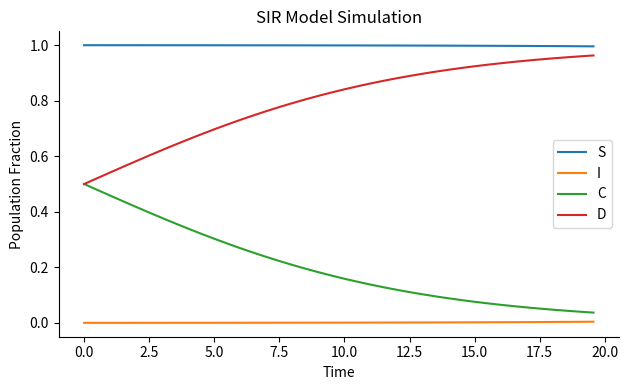

Rank the series by their average value, from highest to lowest.

S, D, C, I